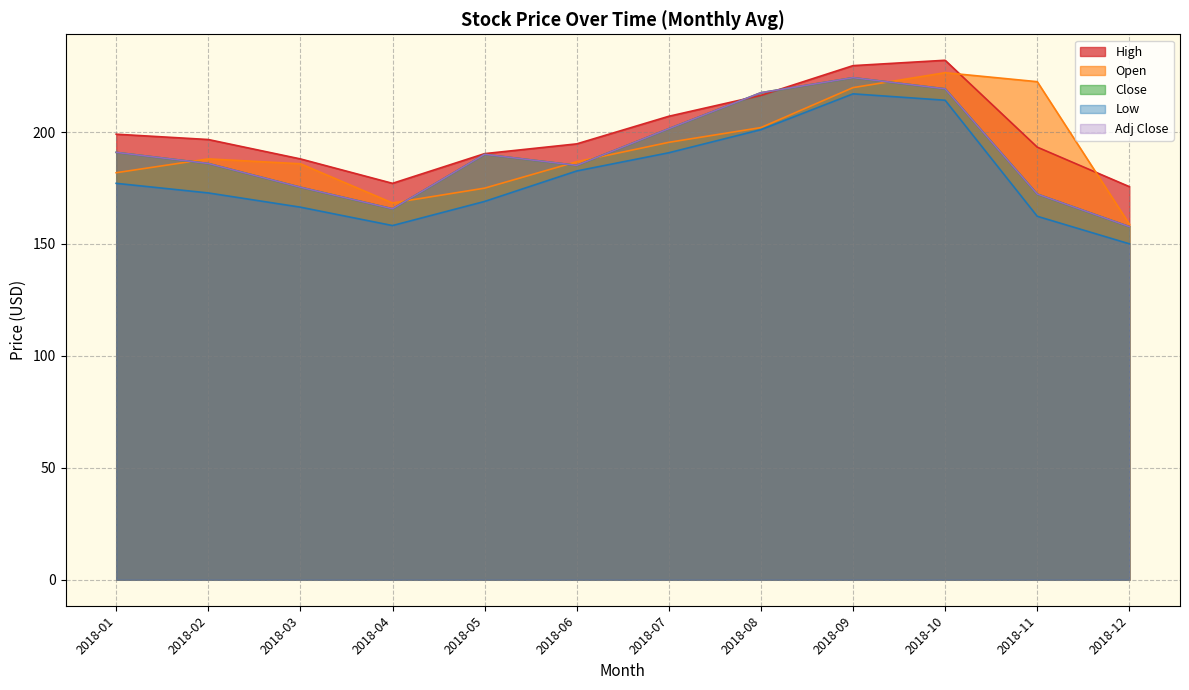

List the series in order of their peak value, highest first.

High, Open, Close, Adj Close, Low